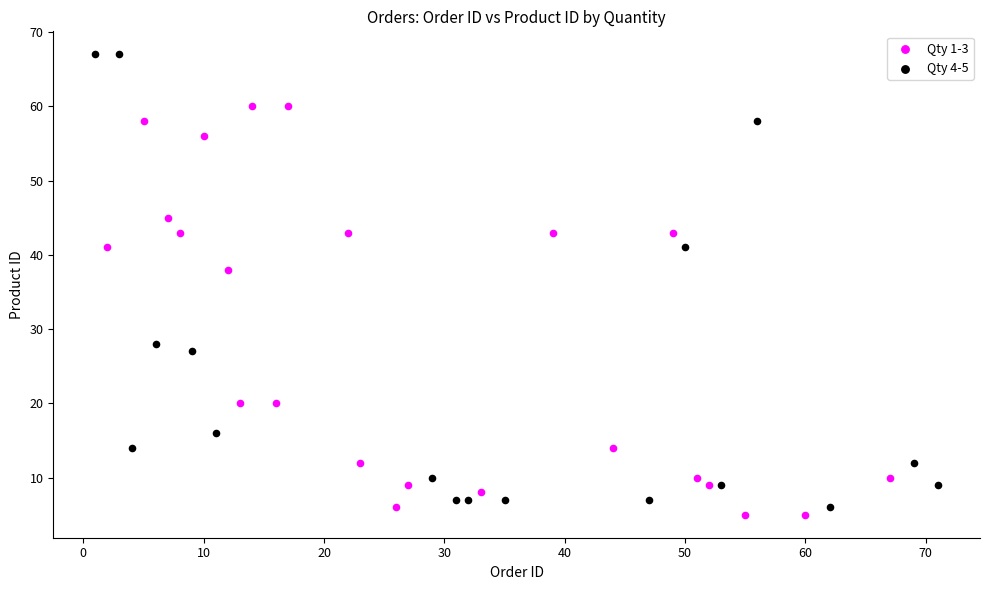

Which series has the largest Y range (max minus min)?

Qty 4-5